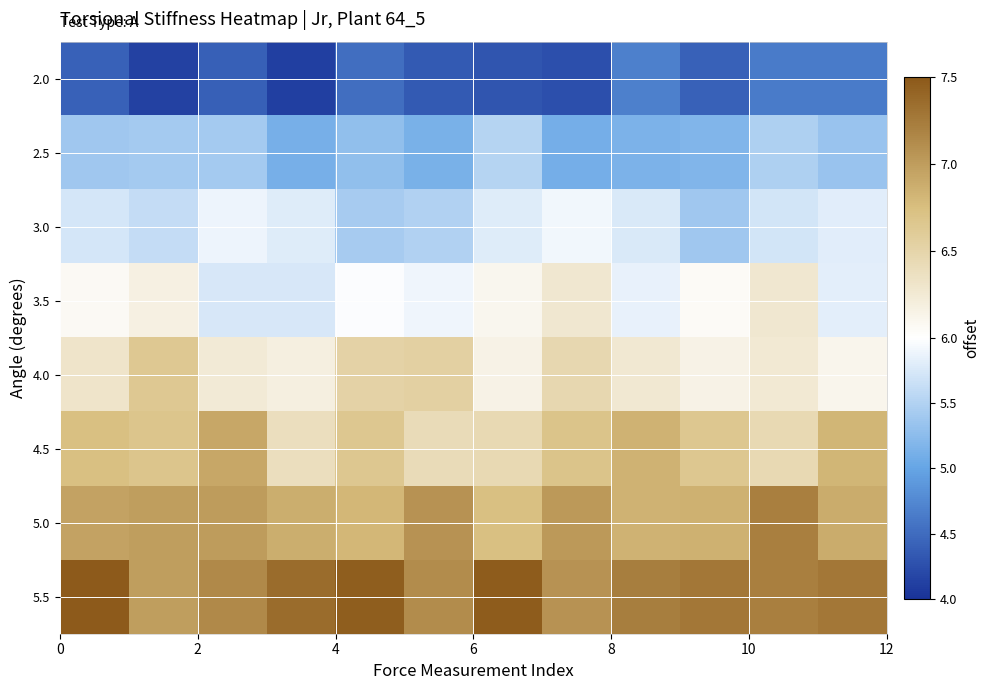

What is the maximum value shown in the chart?

7.5